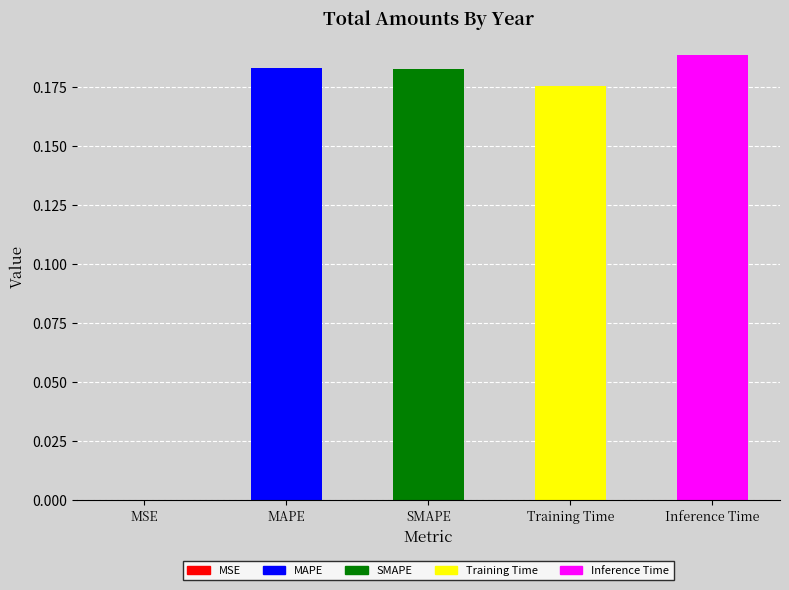

Which label corresponds to the largest value in the chart?

Inference Time